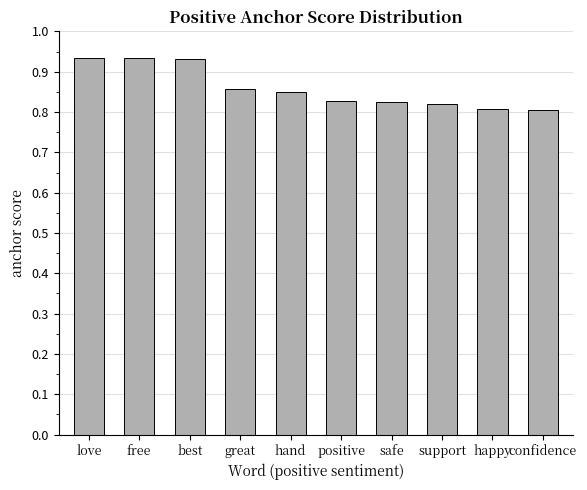

What position from the right is safe?

4